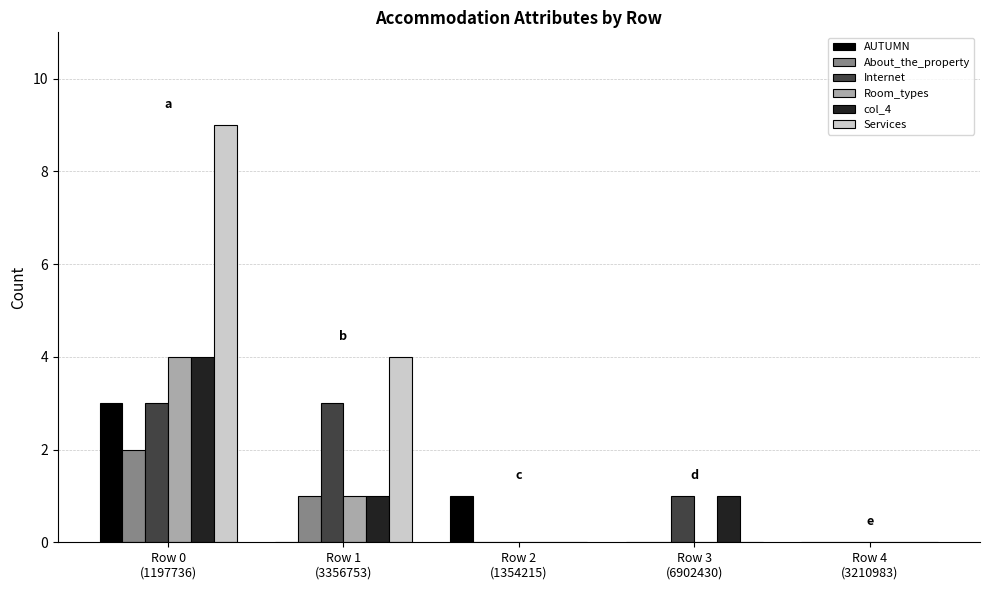

Which series has the largest total across all categories?

Services